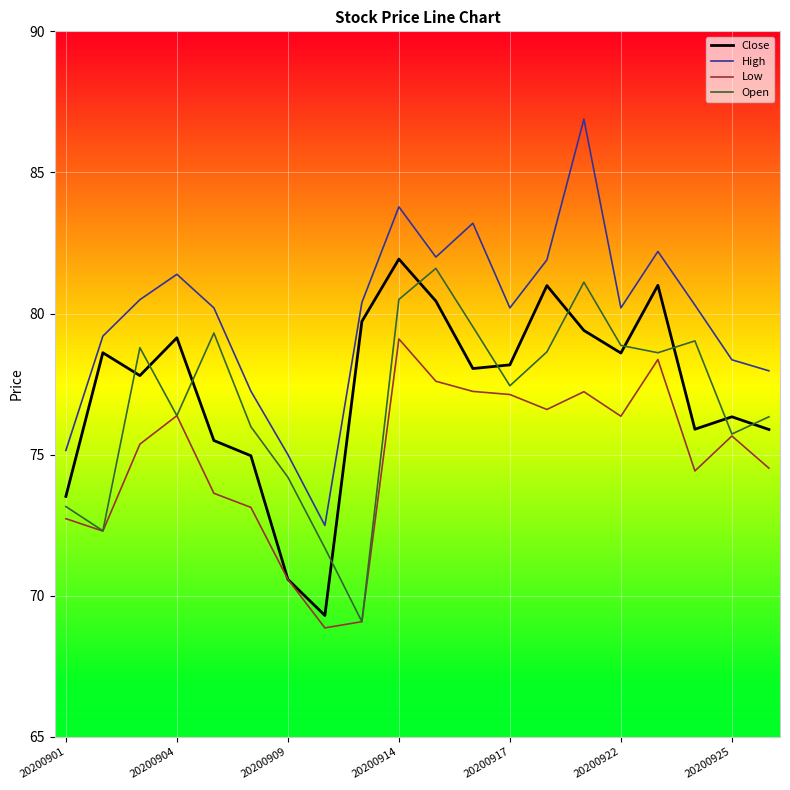

How many values in the Open series exceed 78?

10